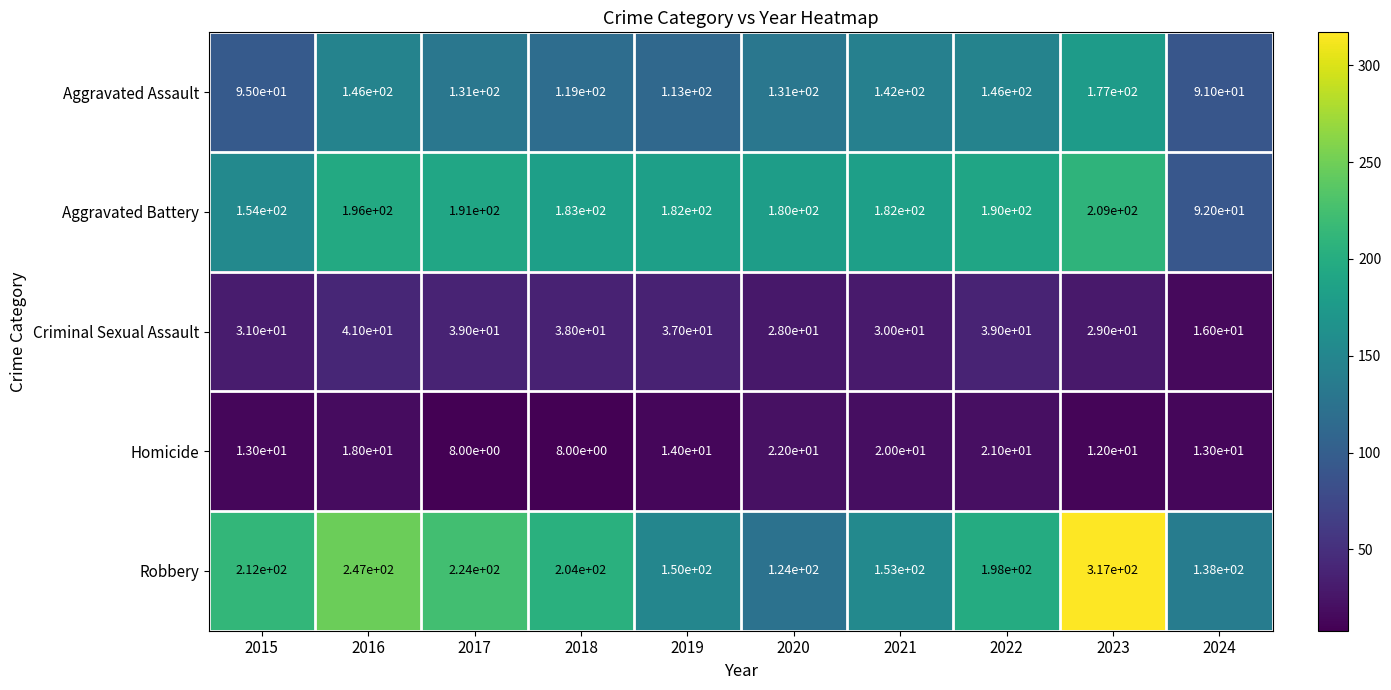

How many series are shown in this chart?

5